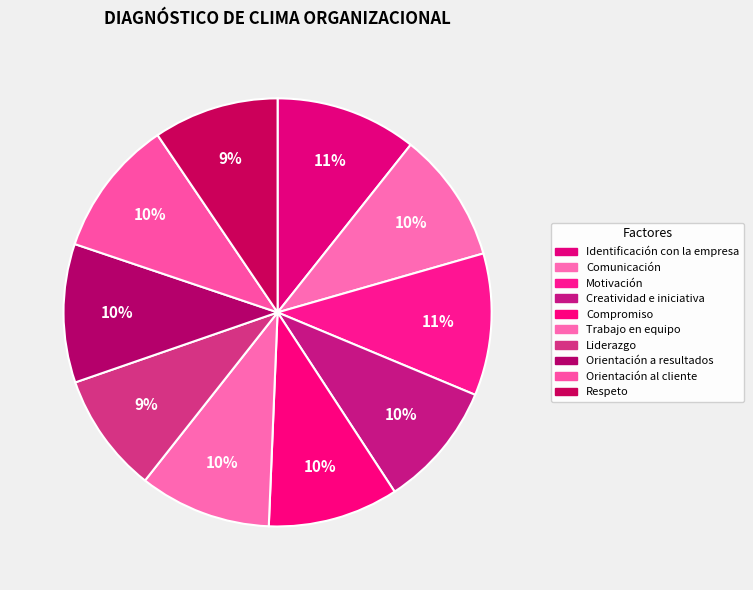

How many slices are in this pie chart?

10